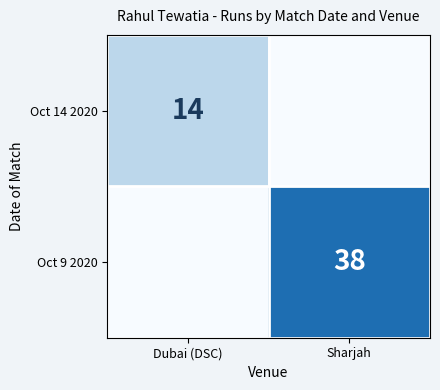

Which category has the highest value in the Oct 9 2020 series?

Sharjah